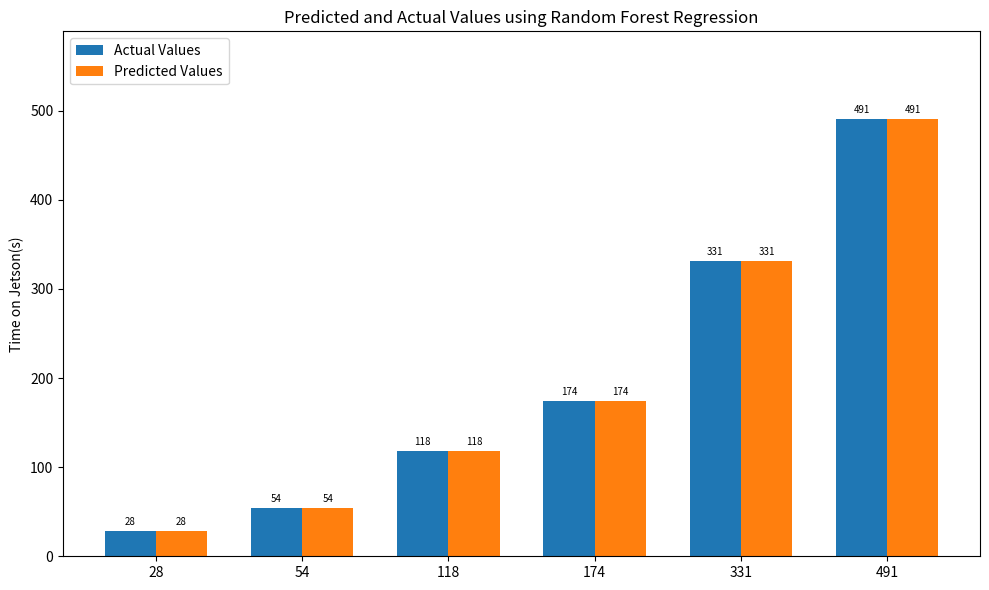

What is the difference between the maximum and minimum values in the Predicted Values series?

463